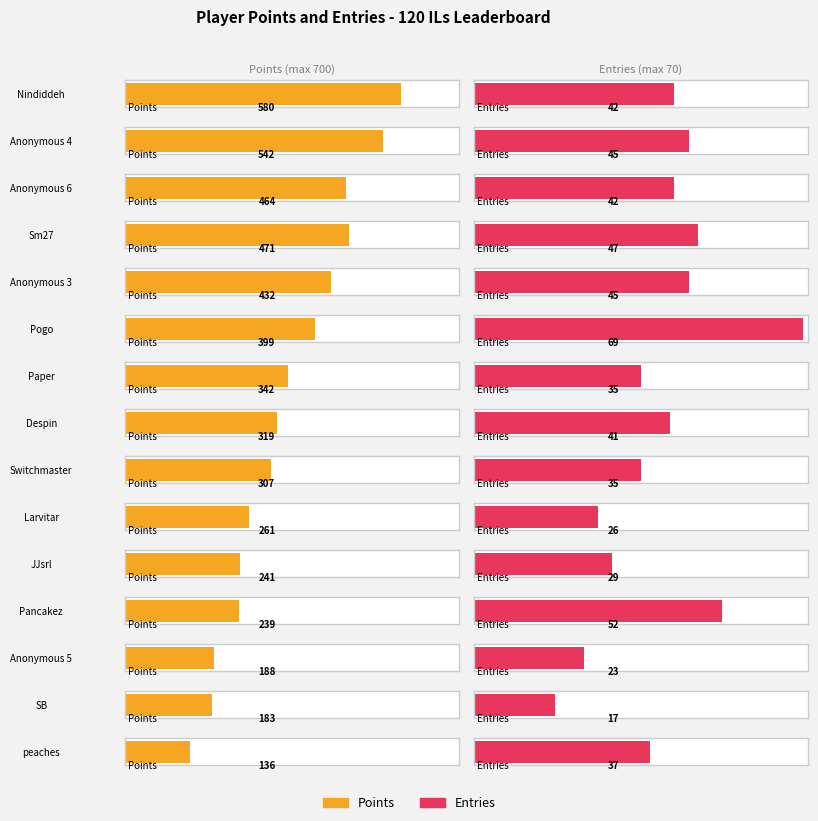

What is the value of the Points bar at the 12th from the left?

239